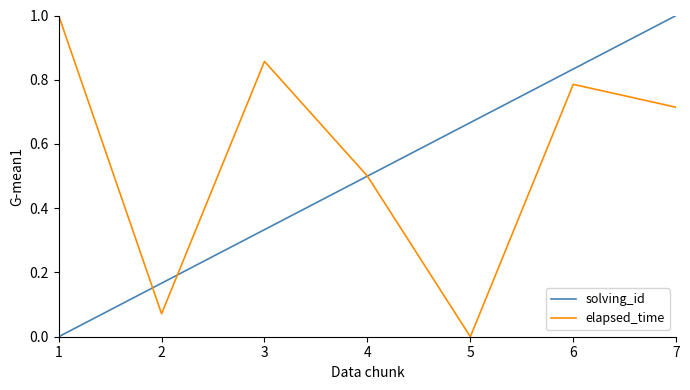

Does the chart display data point markers on the line(s)?

No